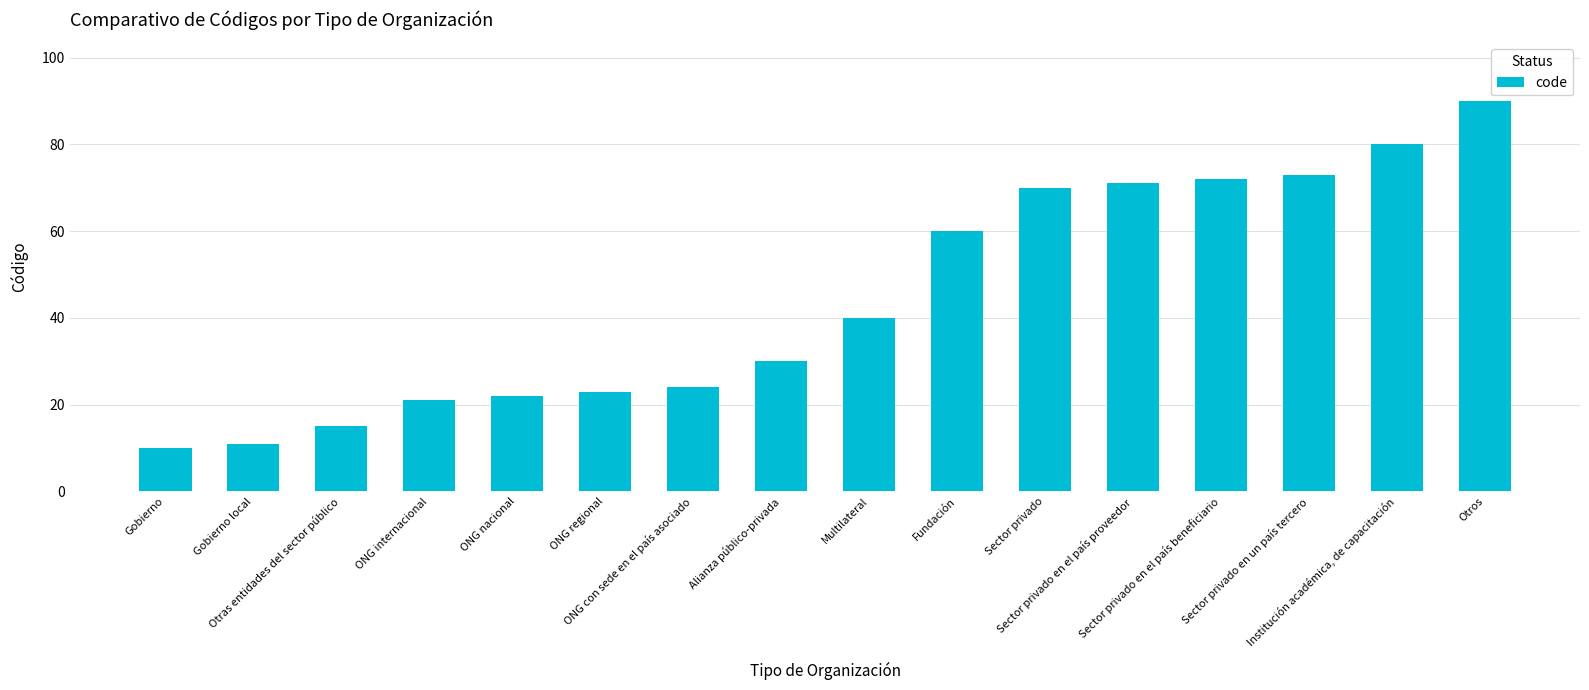

Read the value at Gobierno.

10